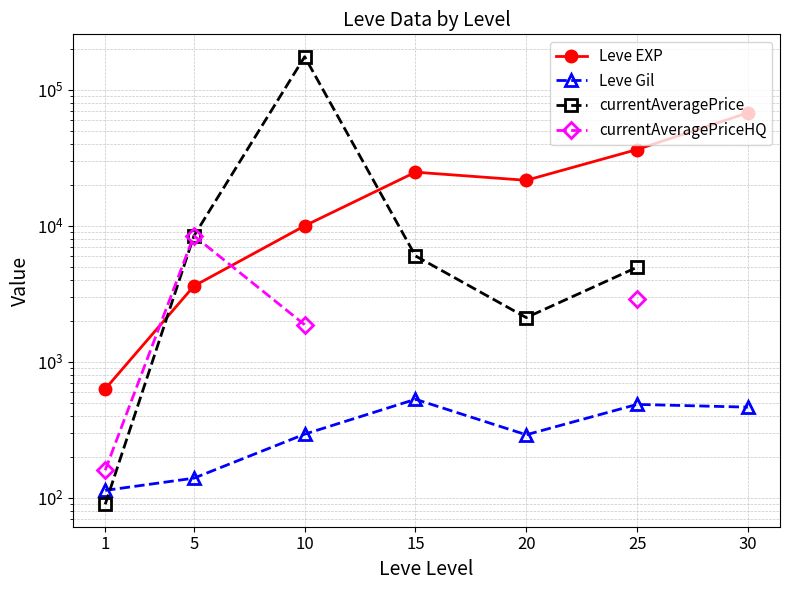

What is the total value across all series at 10?

187396.4